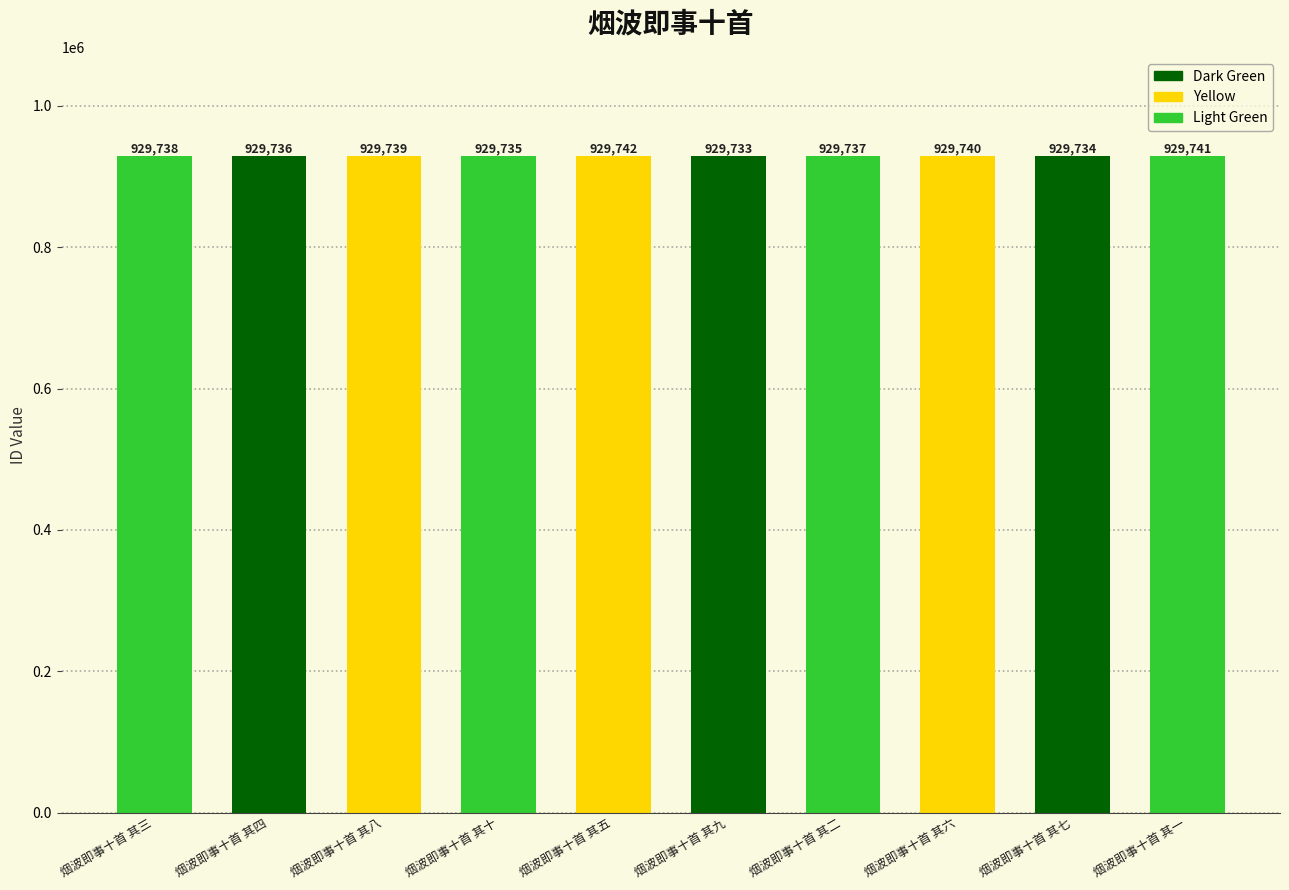

What is the greatest value displayed?

929742